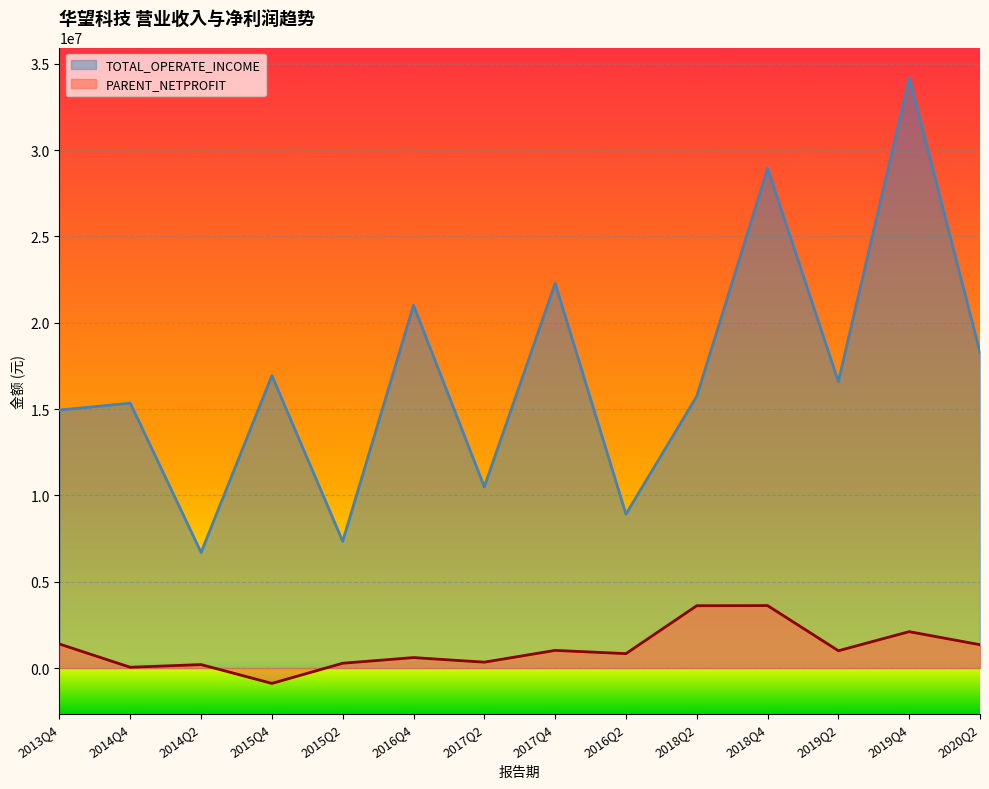

Read the TOTAL_OPERATE_INCOME value at 2019Q2.

16592938.6